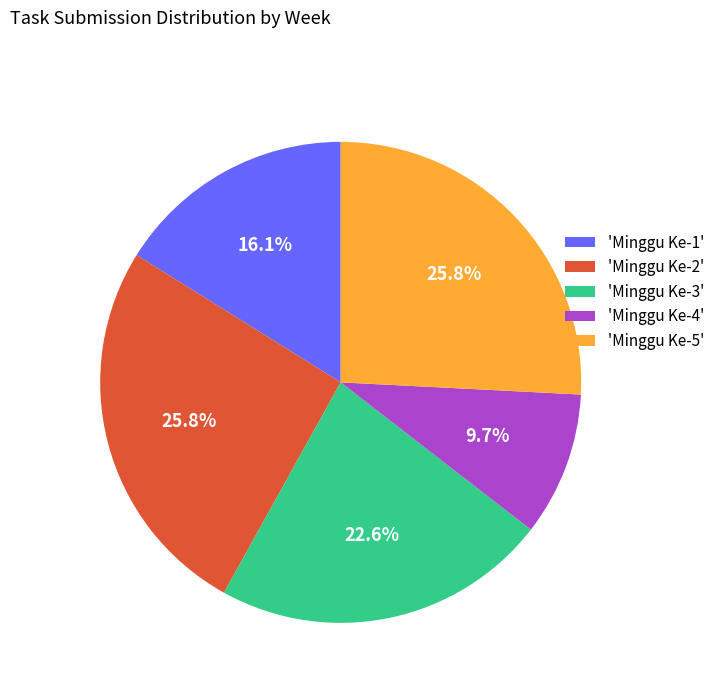

How much of the chart is everything except 'Minggu Ke-5'?

74.2%